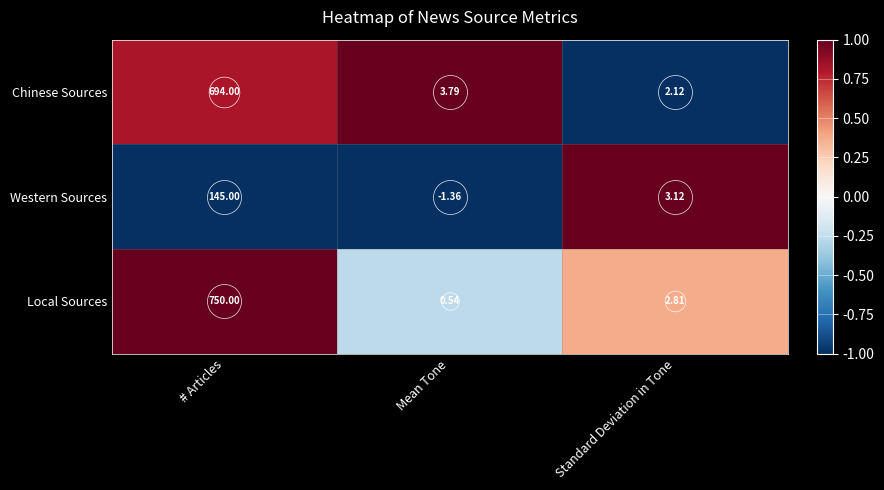

At which category is the sum across all series the highest?

# Articles